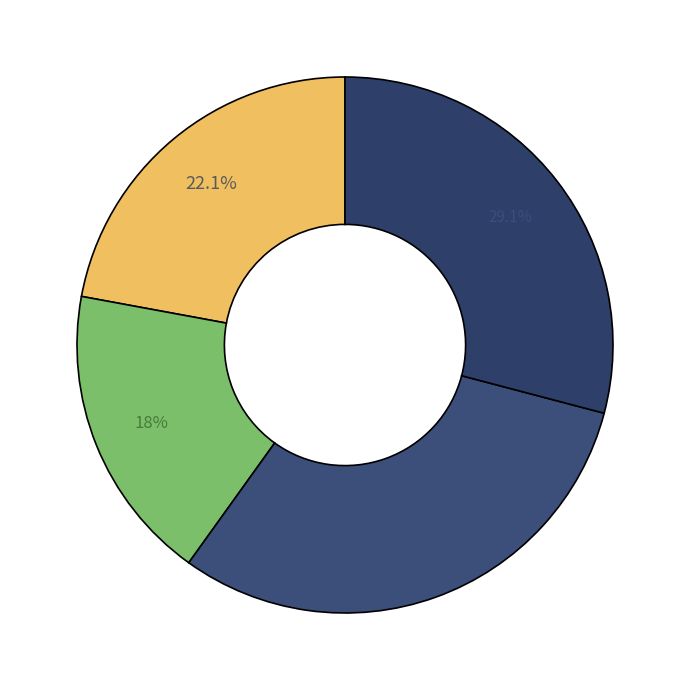

How many segments does this pie chart have?

4